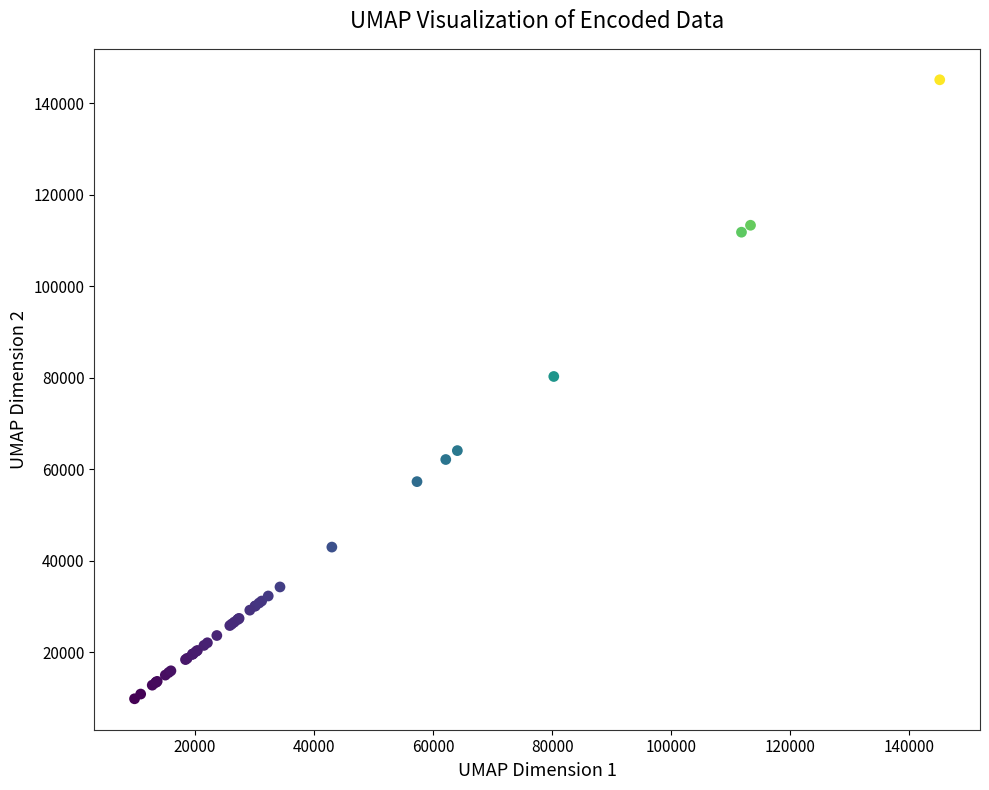

What Y value in the scatter plot is closest to 77487?

80283